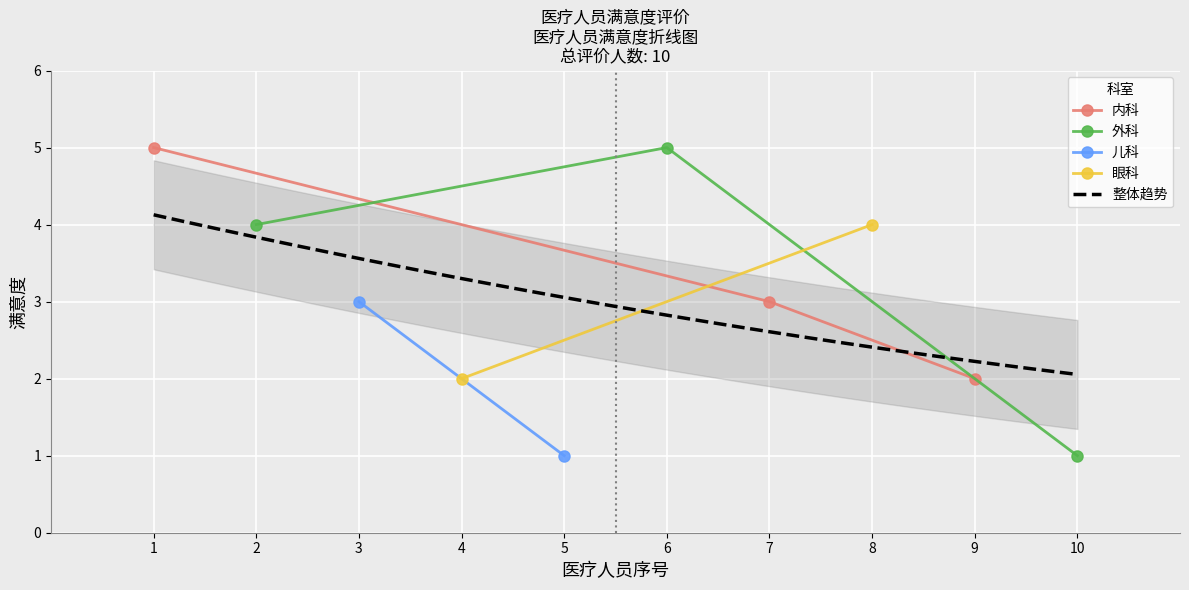

What is the value of the 内科 point at the 2nd from the left?

3